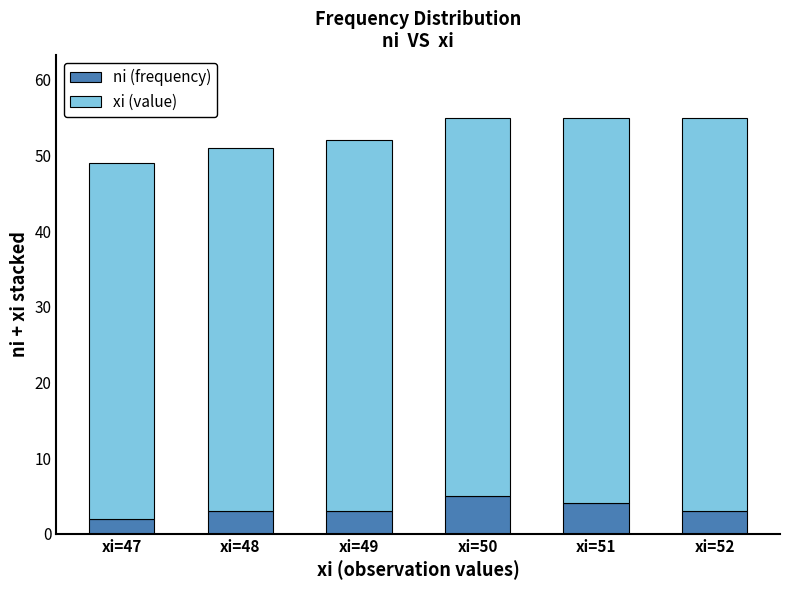

The ni (frequency) series shows 3 at xi=52. True or false?

True